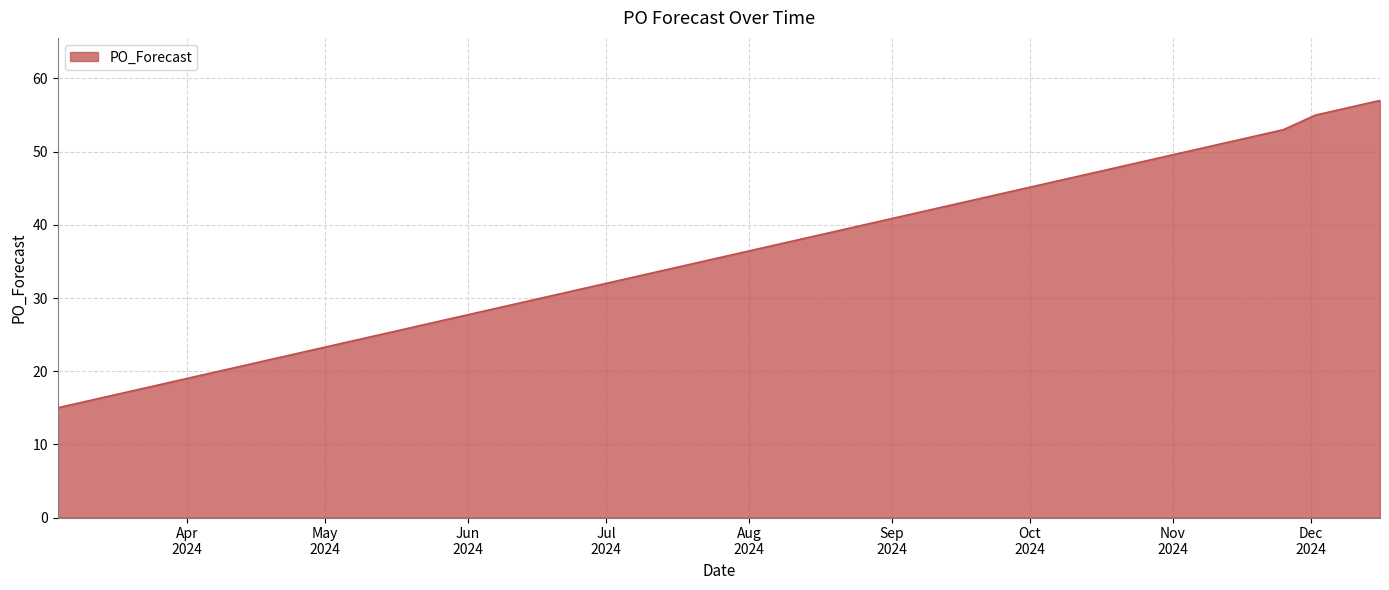

How many lines are shown in the chart?

1